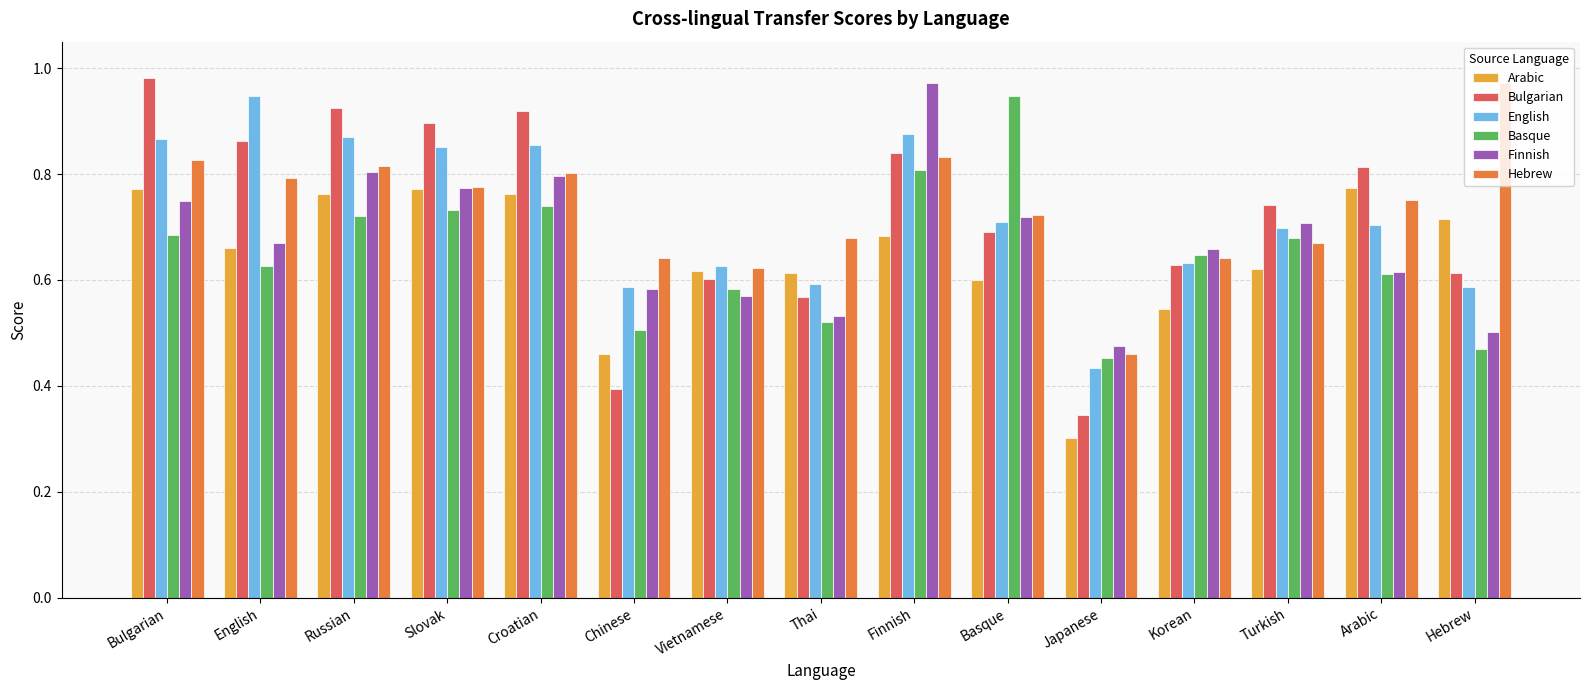

What is the sum of all English values?

10.8